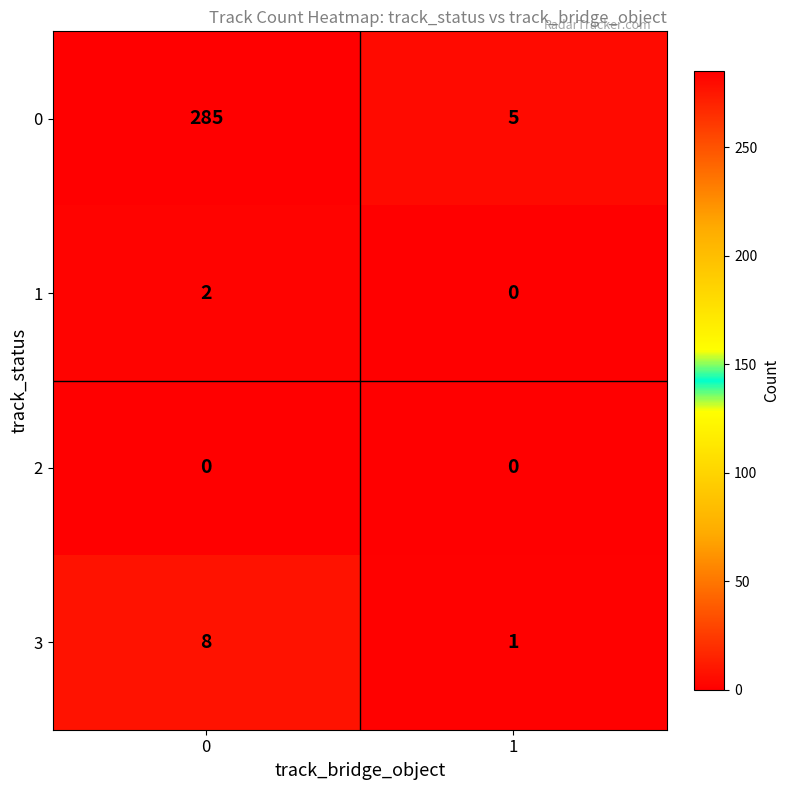

What is the difference between the highest and lowest values at 1?

5